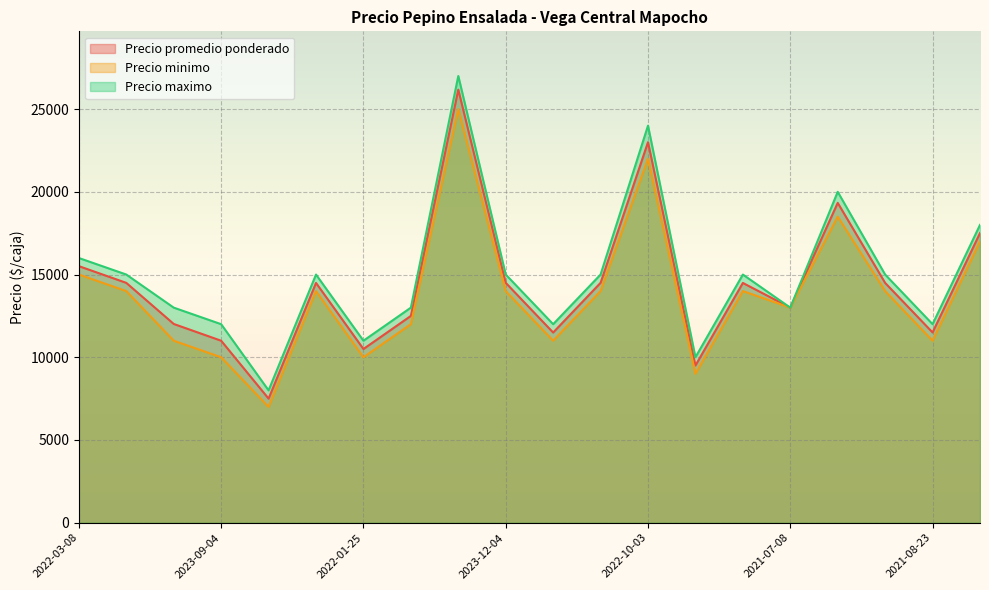

Is the value of Precio promedio ponderado at 2021-08-27 greater than the value of Precio maximo at 2023-03-27?

Yes